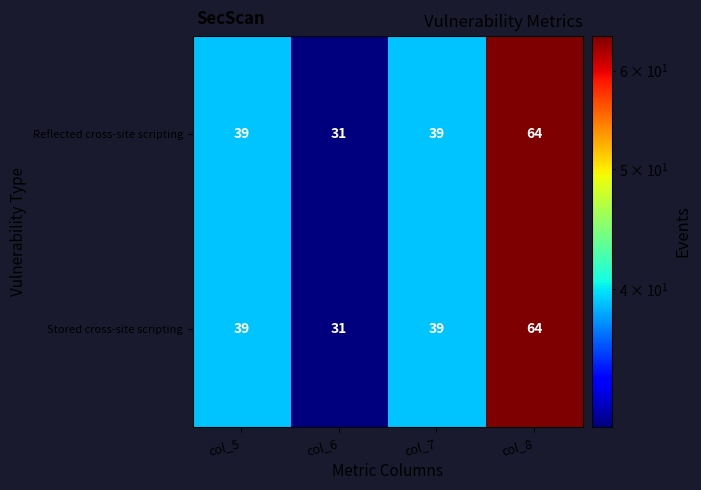

At which category does the chart reach its peak across all series?

col_8